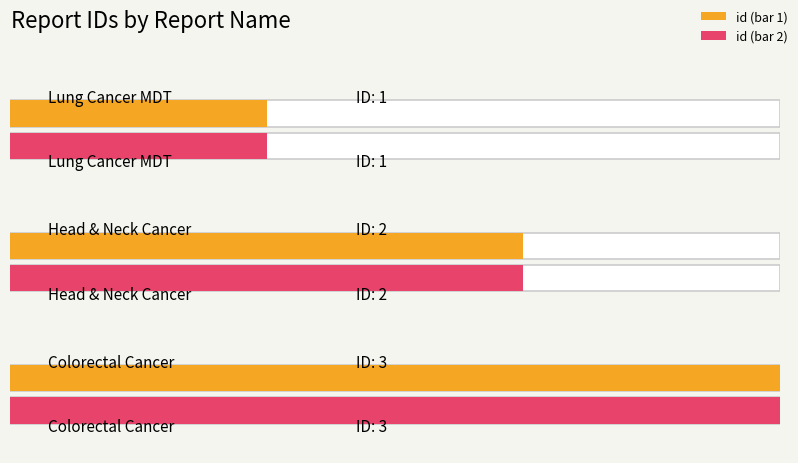

Rank the categories by value from lowest to highest.

Lung Cancer MDT, Head & Neck Cancer, Colorectal Cancer